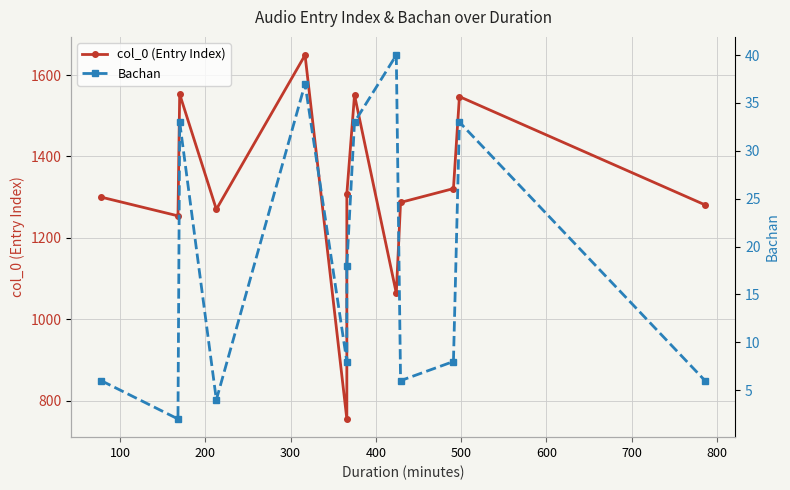

What is the value of the col_0 (Entry Index) point at the 3rd from the left?

1553